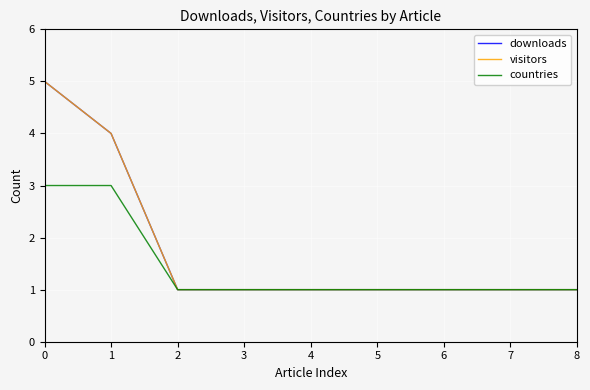

True or false: downloads and countries intersect in this chart.

False